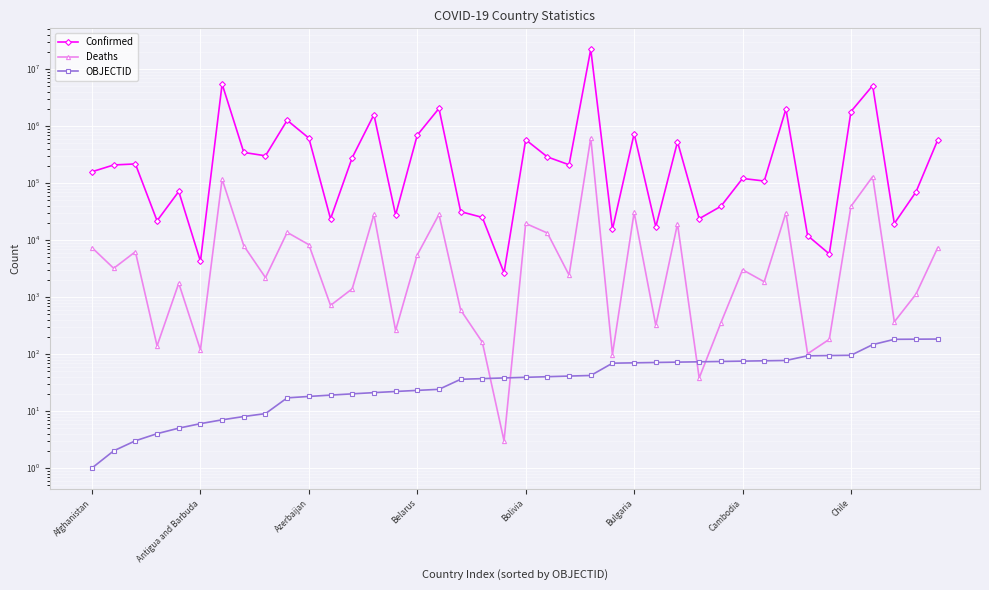

How many data points in Confirmed are less than 208994?

20